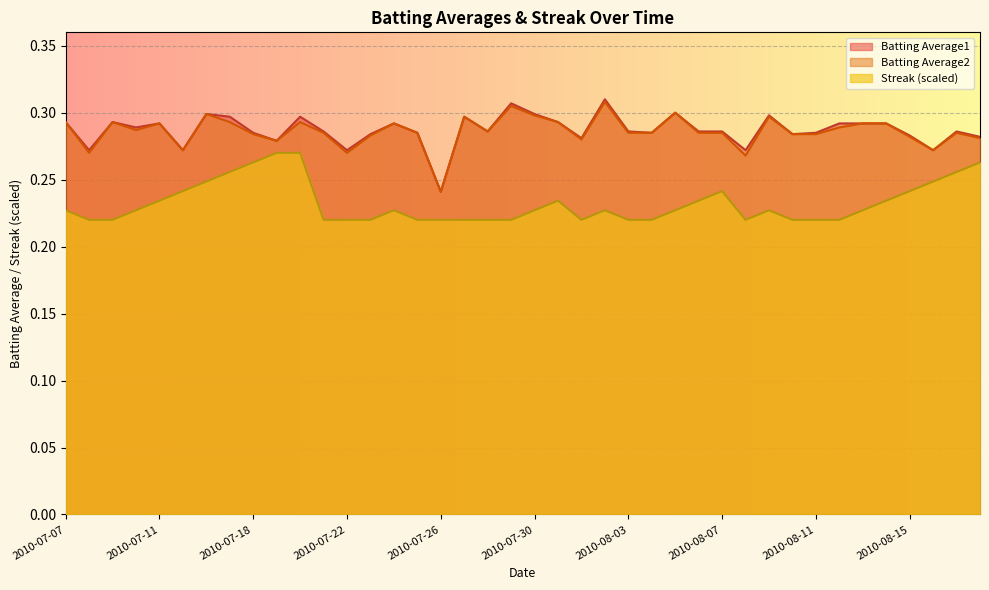

What is the label of the 24th point from the left?

2010-08-02